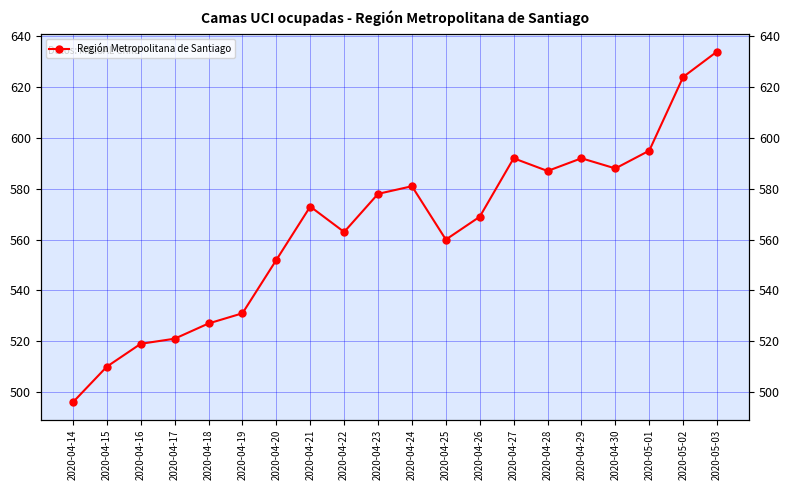

The chart shows a value of 229 at 2020-04-16. True or false?

False